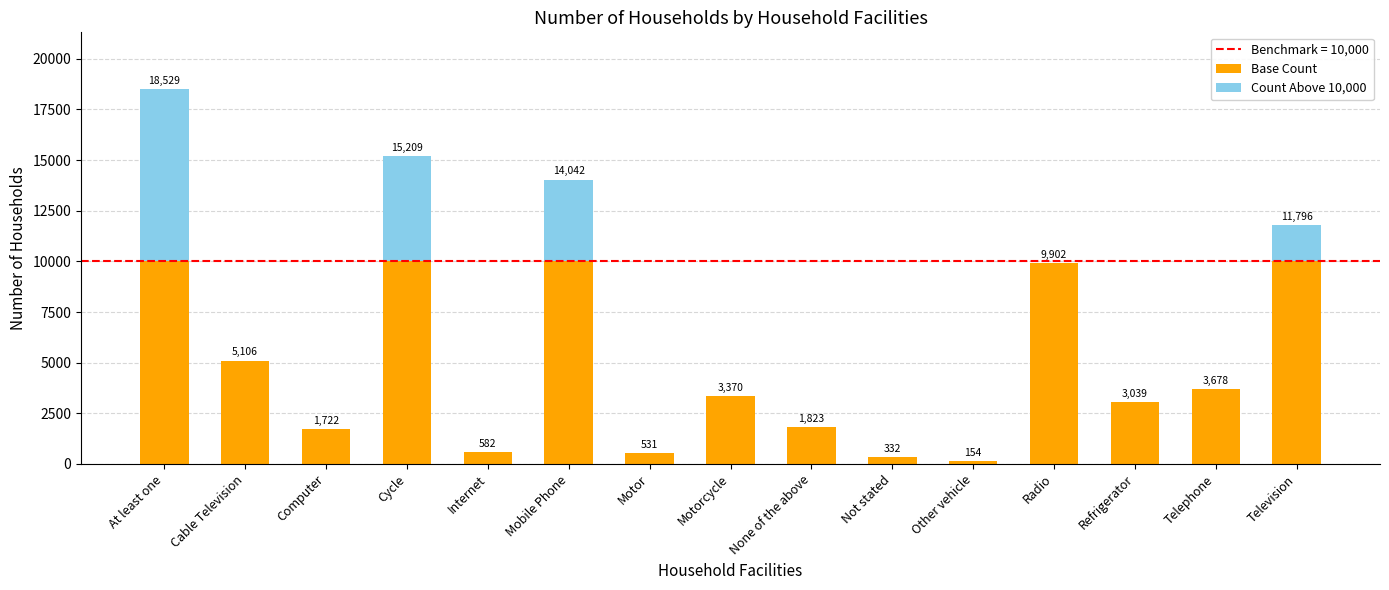

What is the sum of the Base Count values at Television and Telephone?

13678